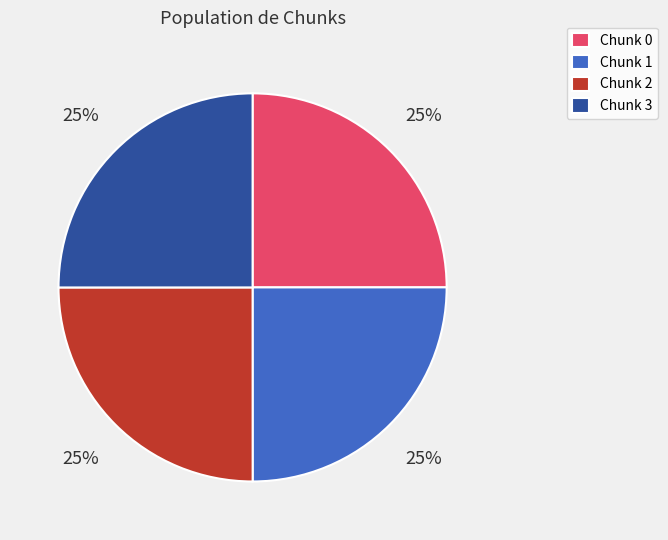

To the nearest percent, what percentage of the pie is Chunk 1?

25%